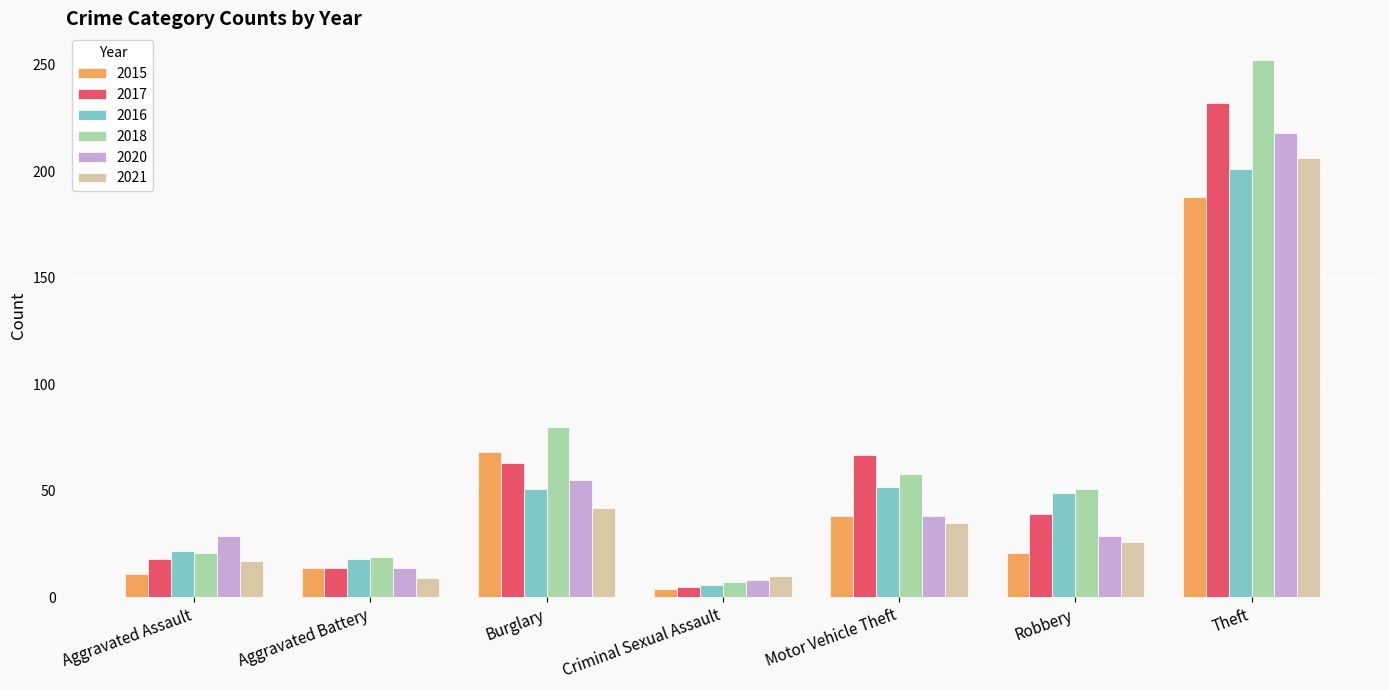

What value does the 2020 series have at Aggravated Assault?

29